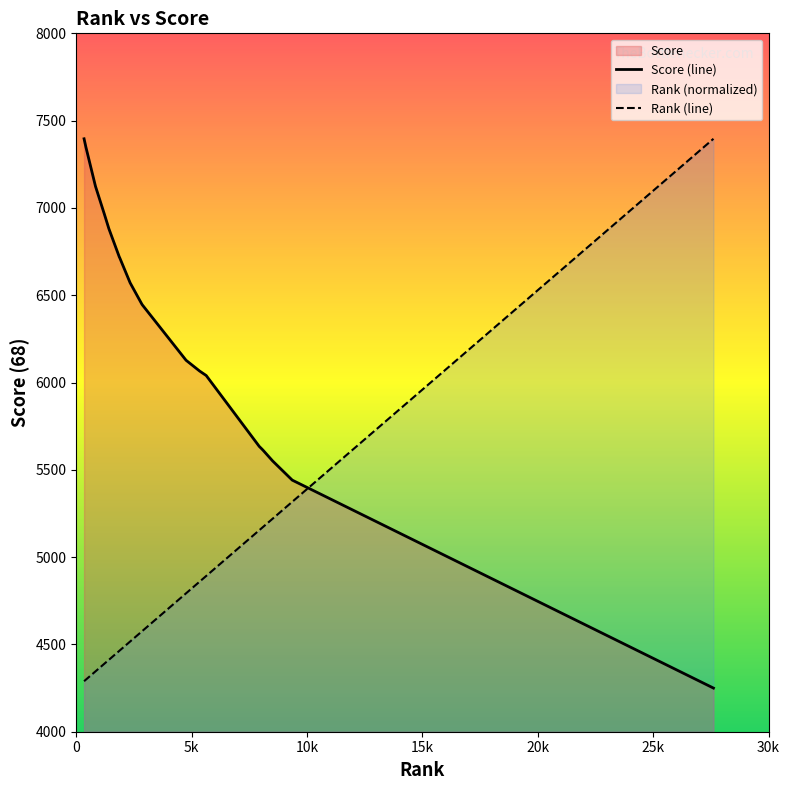

List the series in order of their overall mean, highest first.

Score (line), Rank (line)